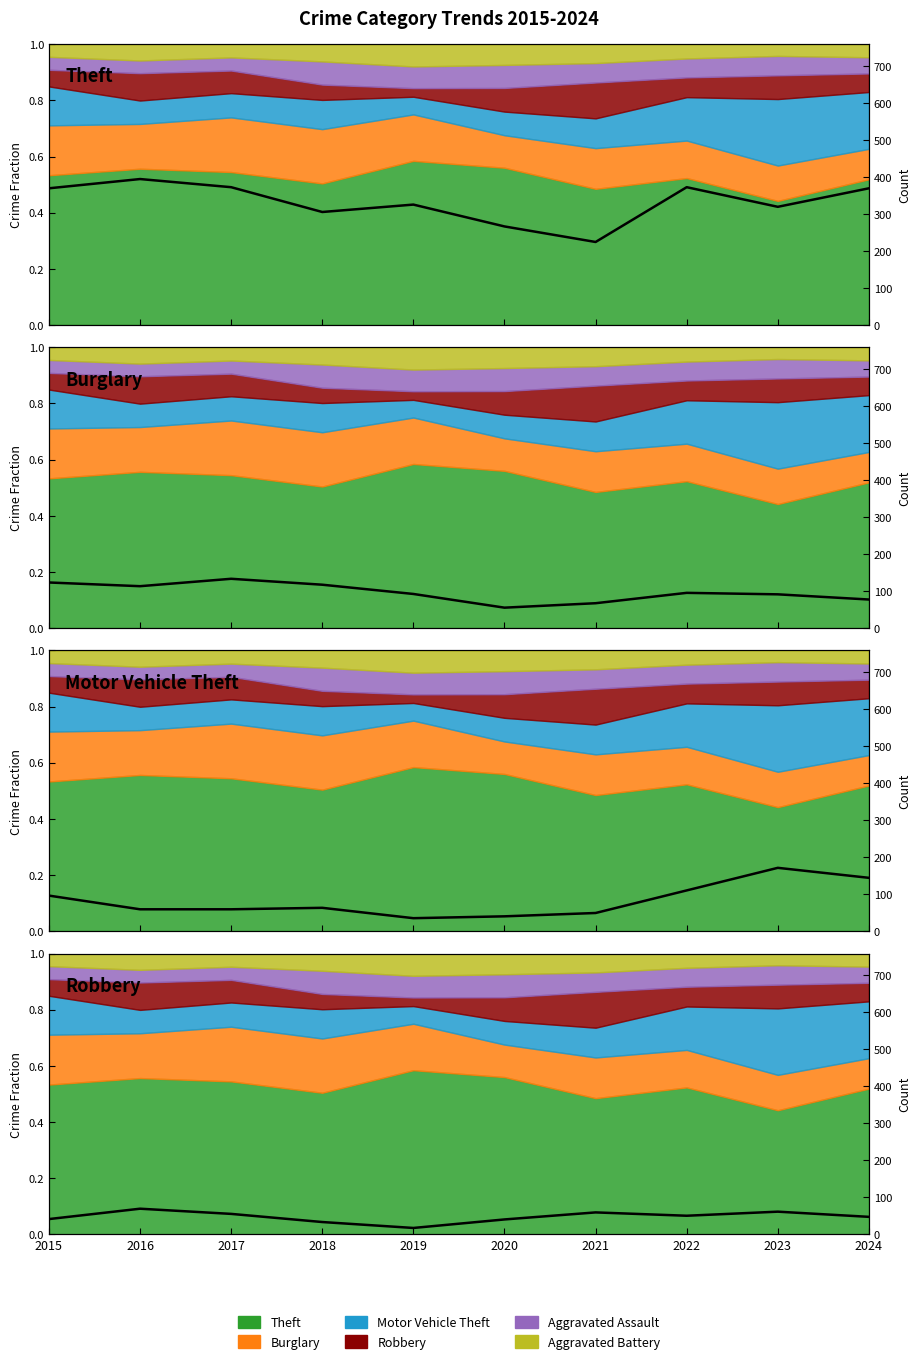

How many interior local valleys does the Burglary series have?

2